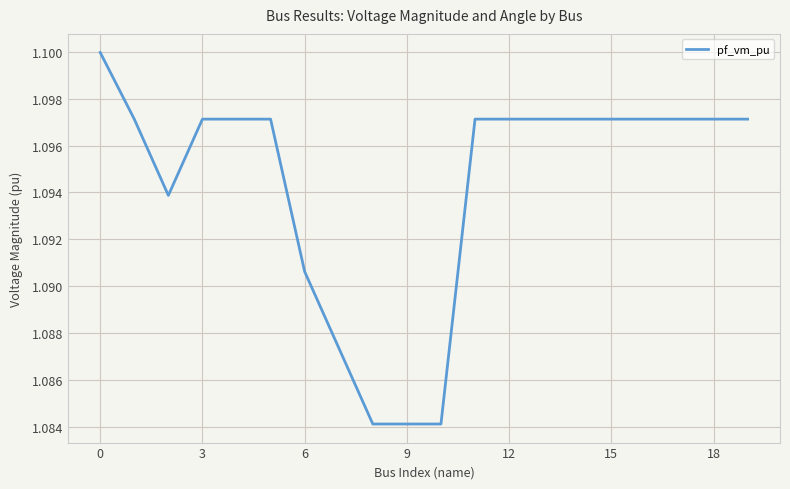

Does the chart have visible grid lines?

Yes